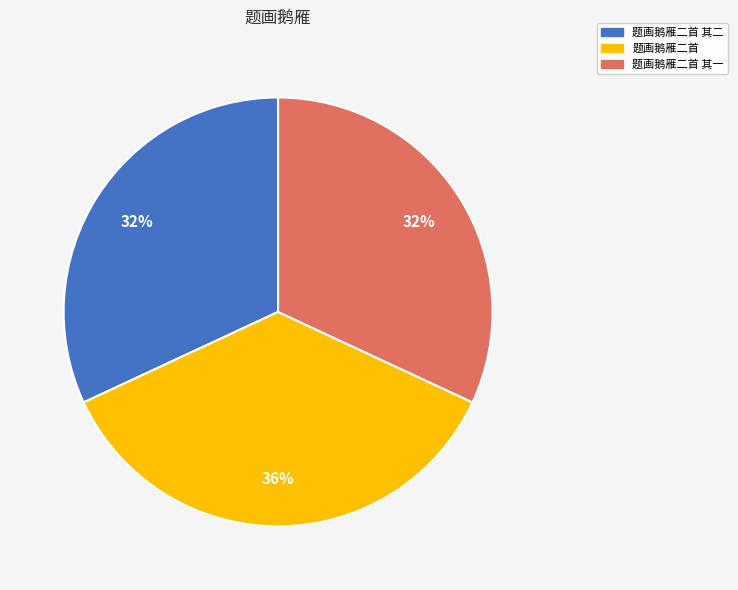

Do 题画鹅雁二首 其一 and 题画鹅雁二首 其二 together represent more than half of the pie?

Yes